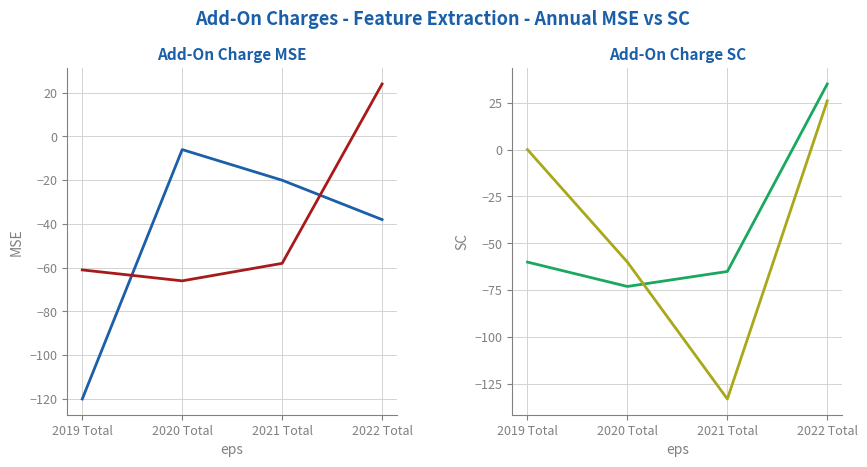

What is the difference between the second highest and minimum values in the Sling Blue series?

8